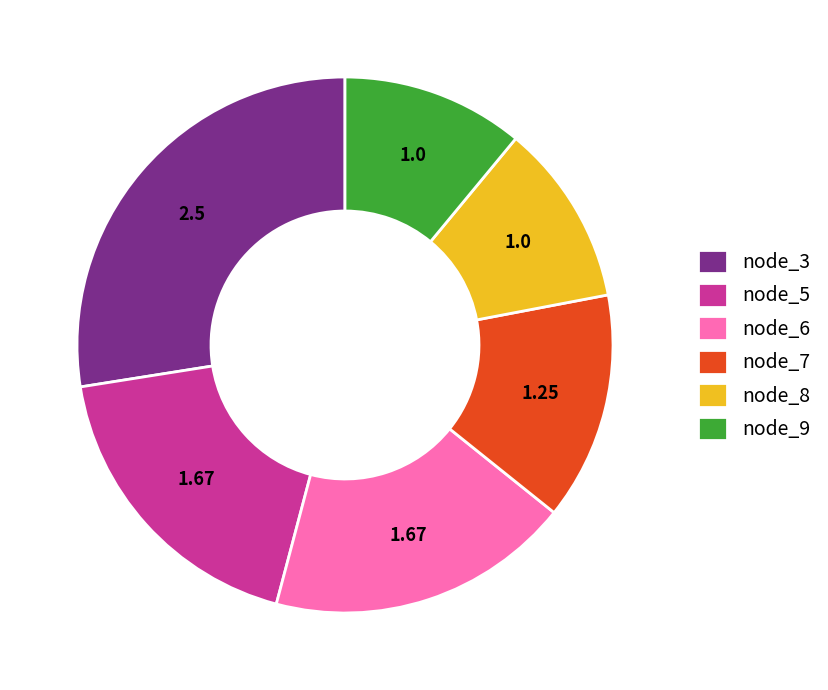

What is the ratio of the value at node_9 to the value at node_6?

0.6